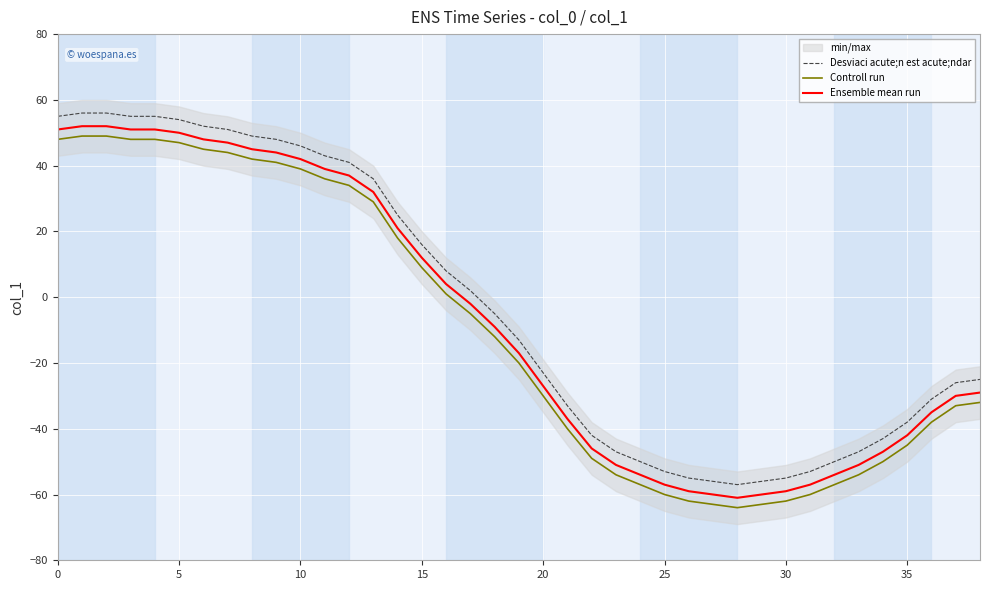

At which category does the chart reach its minimum across all series?

28